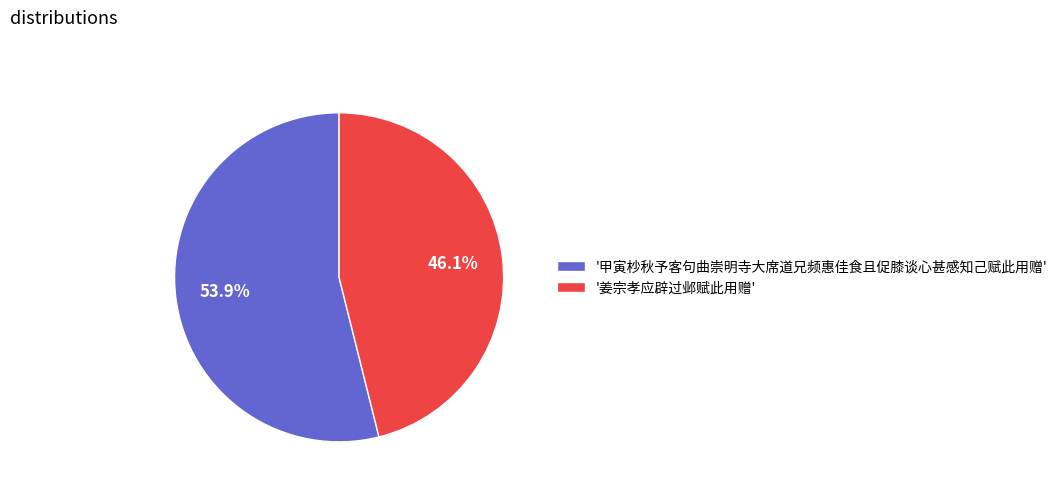

Which has a higher value, '姜宗孝应辟过邺赋此用赠' or '甲寅杪秋予客句曲崇明寺大席道兄频惠佳食且促膝谈心甚感知己赋此用赠'?

'甲寅杪秋予客句曲崇明寺大席道兄频惠佳食且促膝谈心甚感知己赋此用赠'